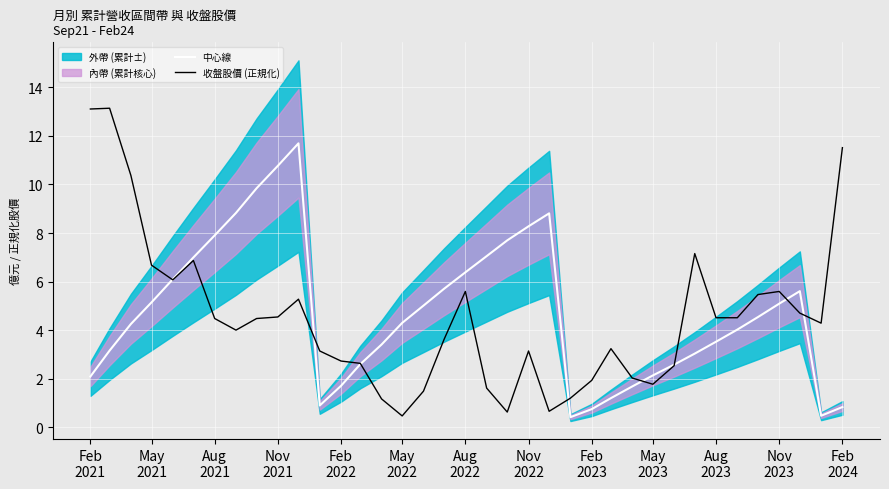

In 中心線, how many points are higher than both neighbors (excluding endpoints)?

3